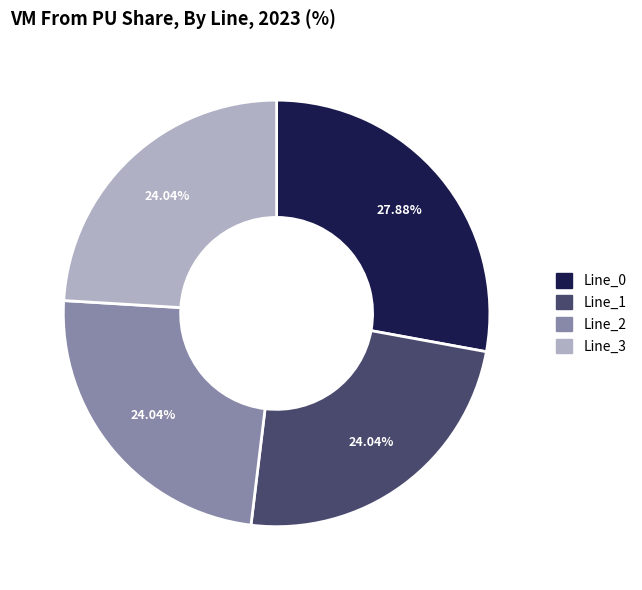

Combined, what portion of the pie is Line_1 and Line_0?

51.9%